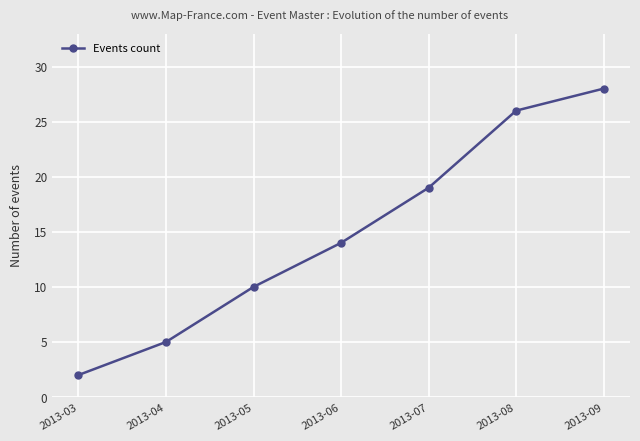

How many values are below 14?

3